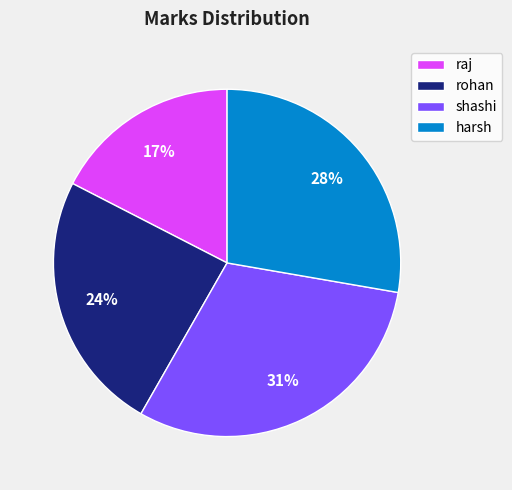

Between rohan and harsh, which is larger?

harsh